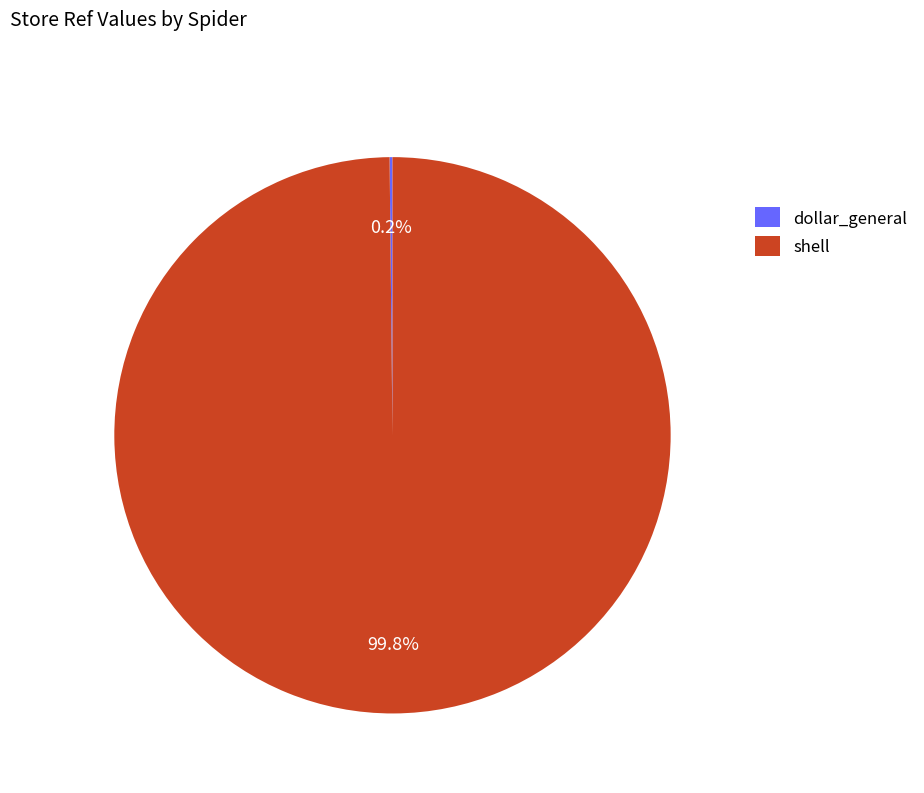

What is the largest slice in the pie chart?

shell